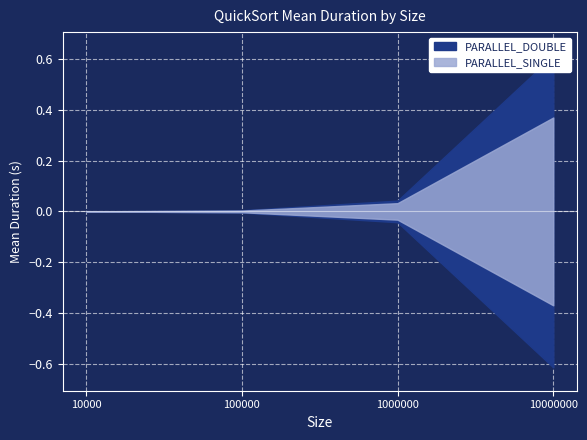

The value of PARALLEL_SINGLE at 1000000 is 0.1. True or false?

False